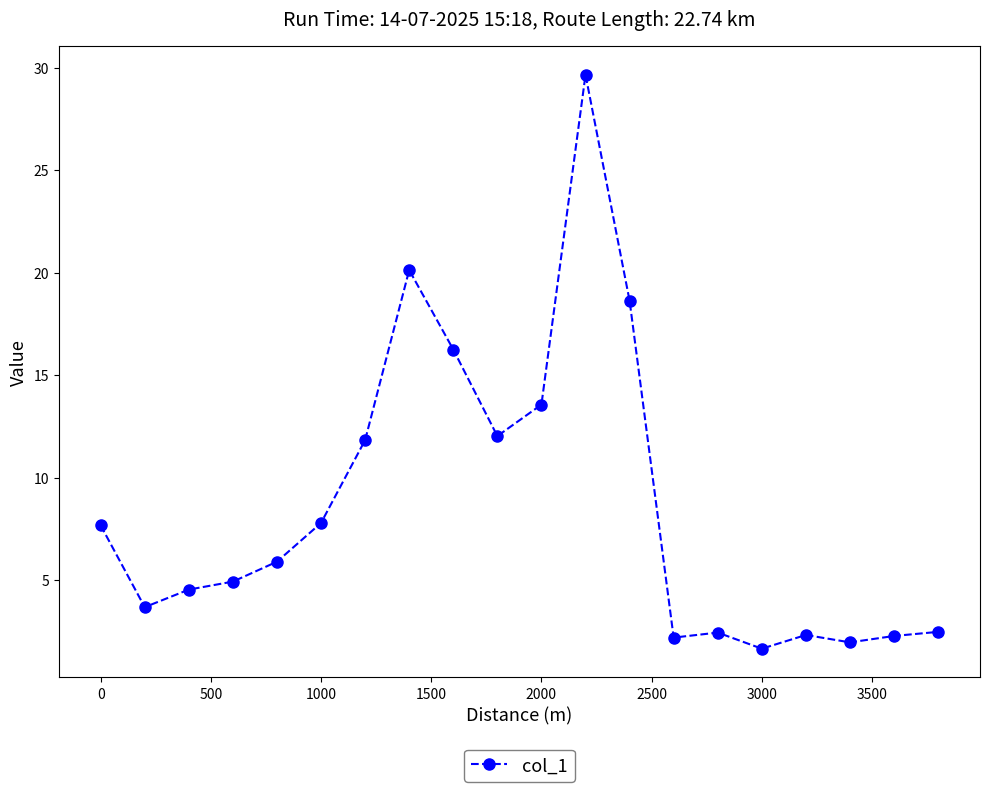

What is the greatest value displayed?

29.6